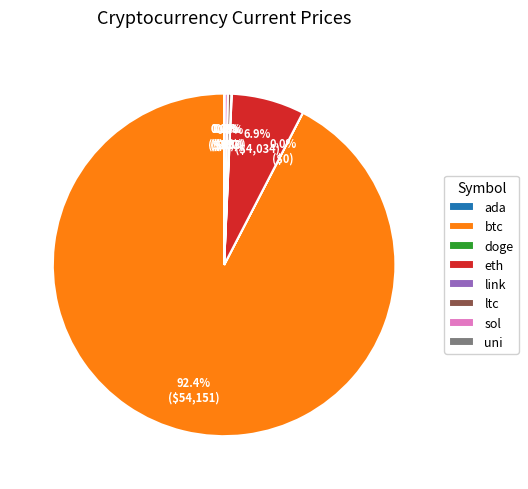

Is btc the majority of the pie?

Yes